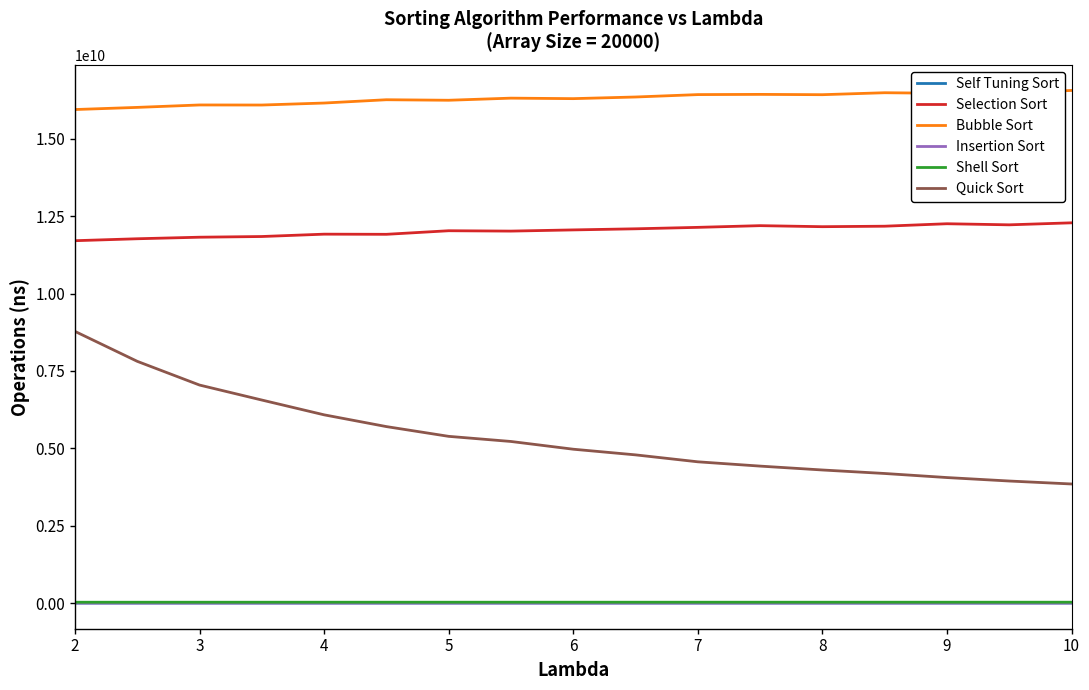

What are all the series names shown in the legend?

Self Tuning Sort, Selection Sort, Bubble Sort, Insertion Sort, Shell Sort, Quick Sort